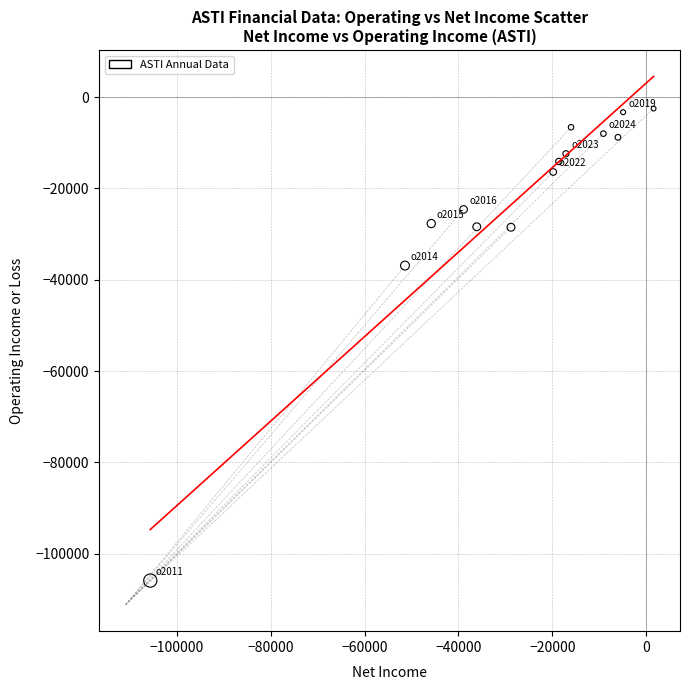

What Y value in the scatter plot is closest to -54200?

-36900